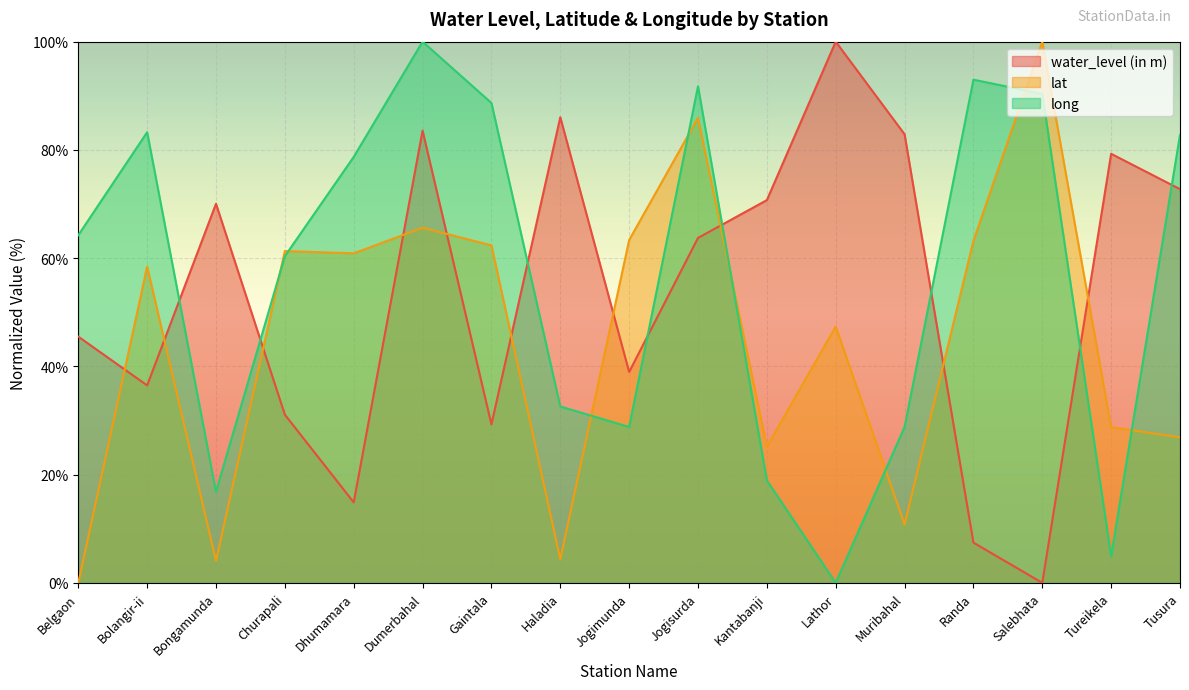

What is the sum of all water_level (in m) values?

912.6